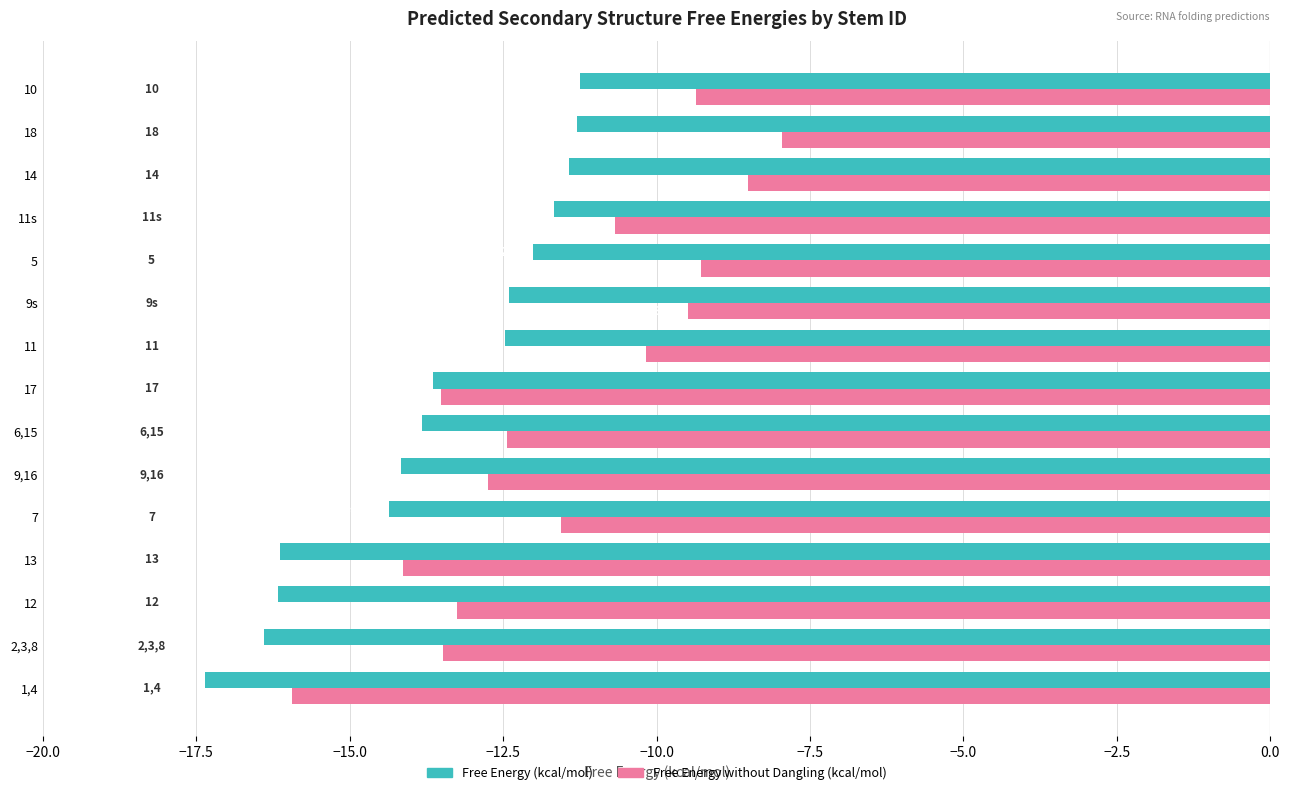

Which series changed the most between 13 and 11s?

Free Energy (kcal/mol)